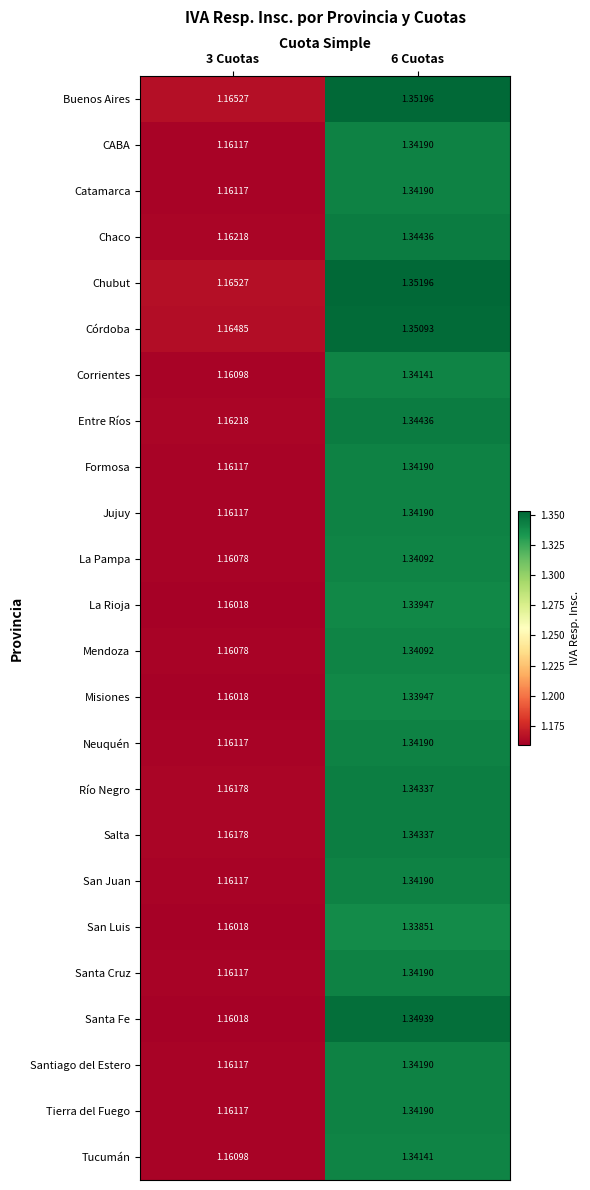

Is the value of Salta at 6 Cuotas greater than the value of Neuquén at 6 Cuotas?

Yes